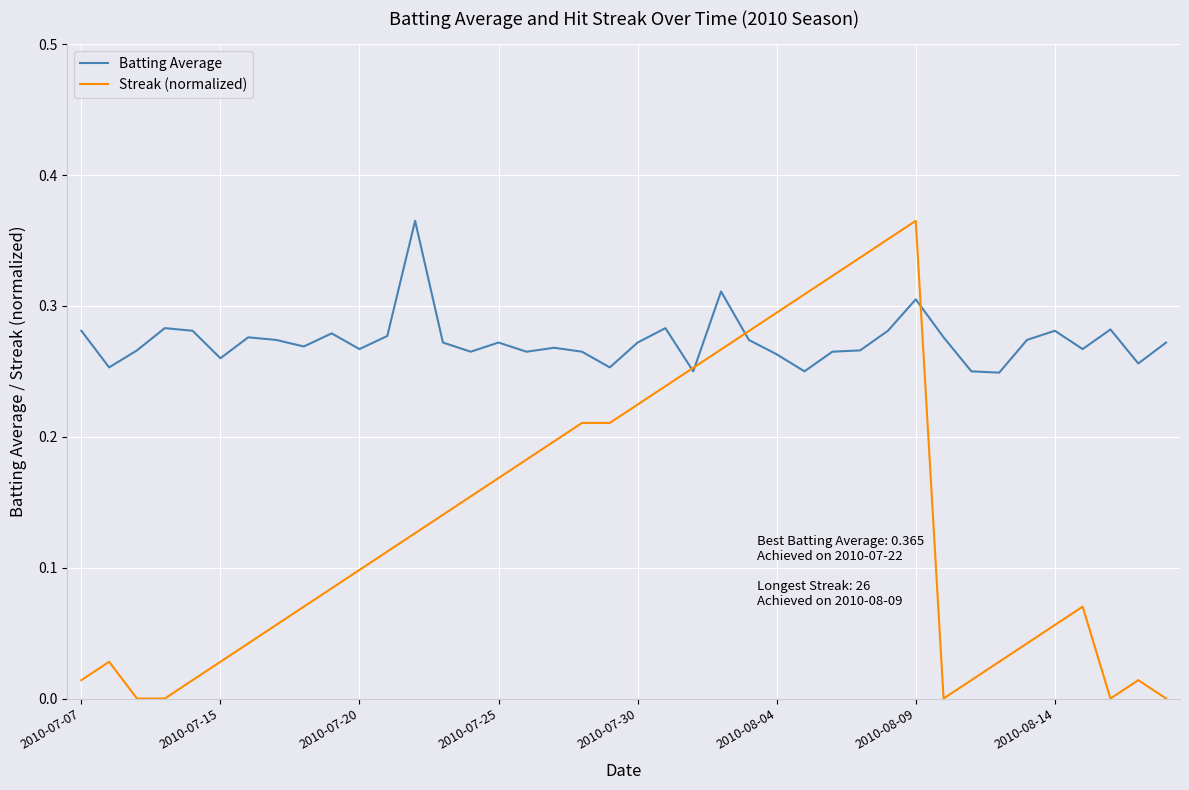

Which series has the largest range (max minus min)?

Streak (normalized)